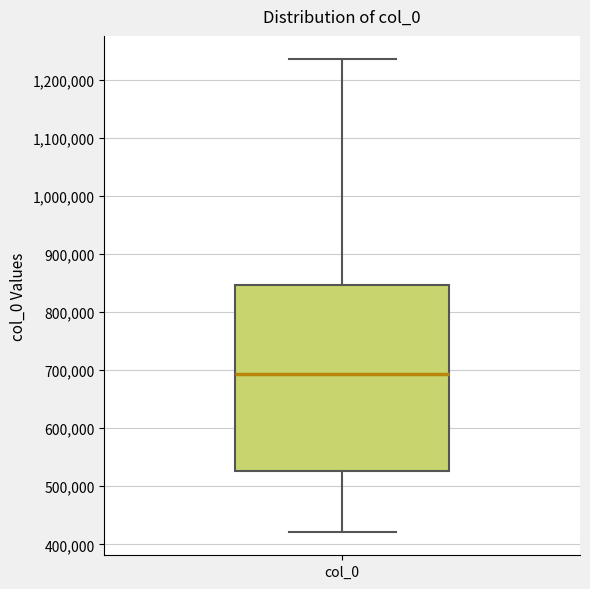

Read this box plot against the y-axis: the position of the median line, the range covered by the box, and the ends of both whiskers. The values are not printed on the chart, so give them approximately, as read against the axis.

median 690000, box 530000 to 850000, whiskers 420000 to 1240000